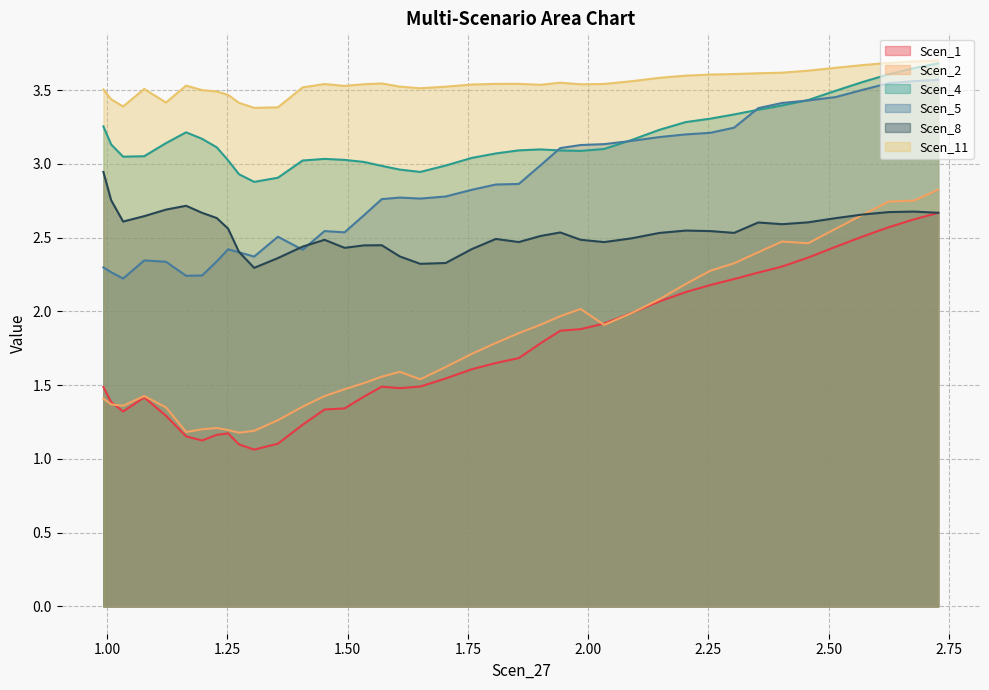

Which series has the widest spread of values?

Scen_2